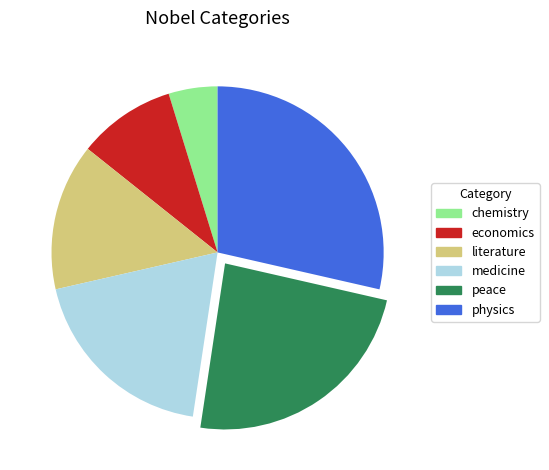

Which slice is the smallest?

chemistry